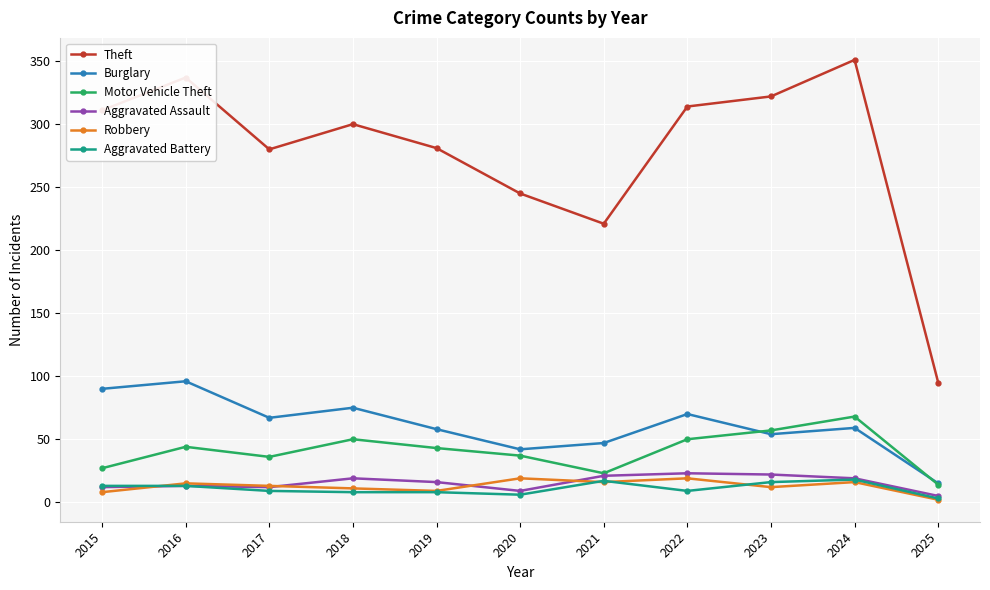

How many lines are shown in the chart?

6